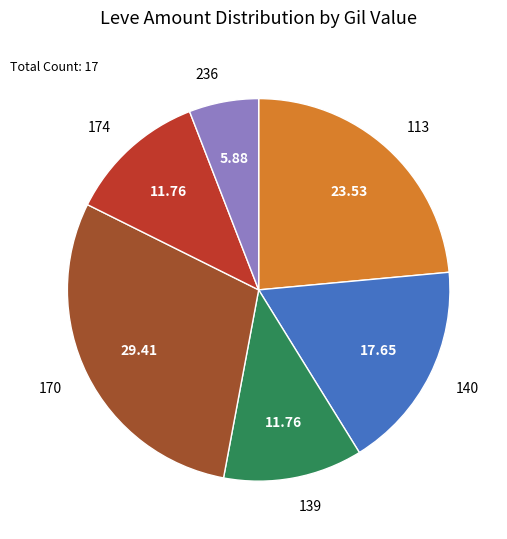

Is there a majority slice in this chart?

No